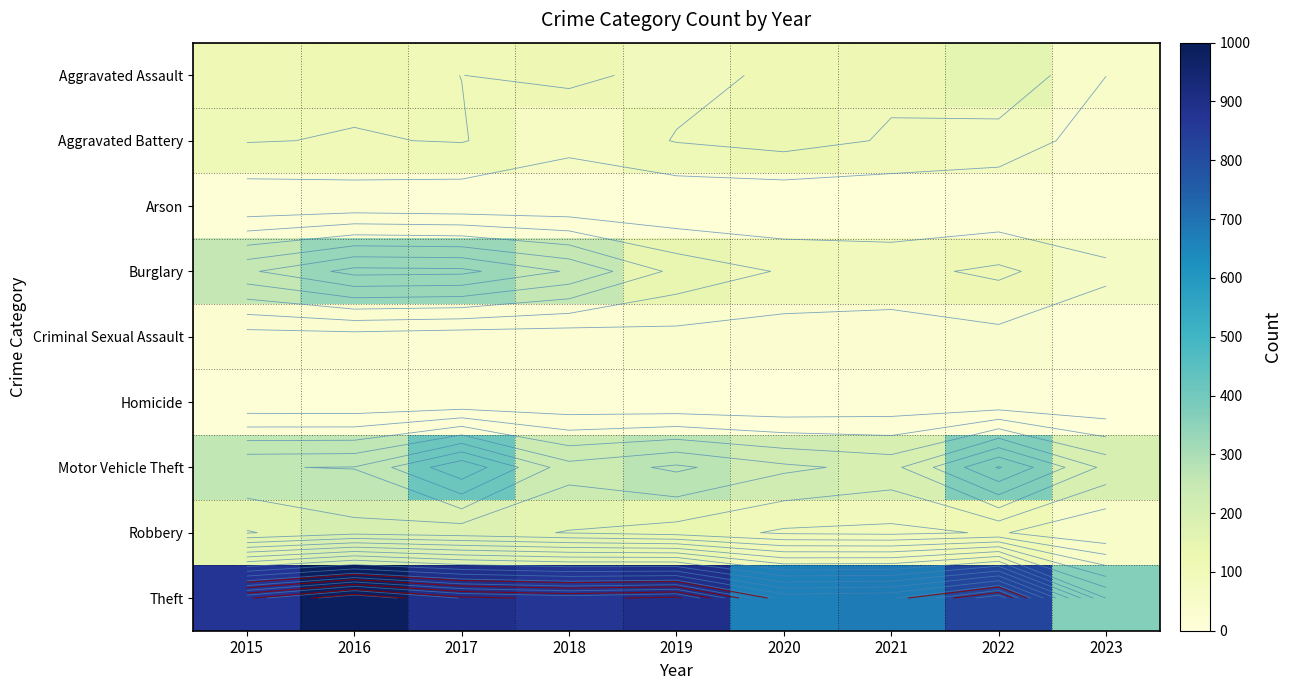

How many values in the Criminal Sexual Assault series are below 27?

4